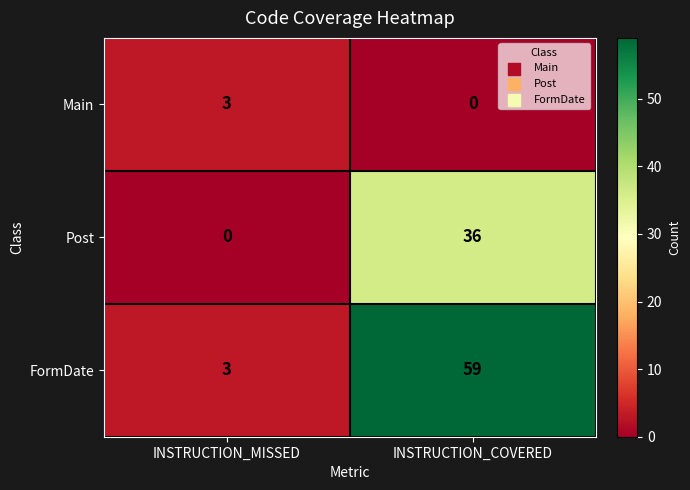

Which series has the largest range (max minus min)?

FormDate